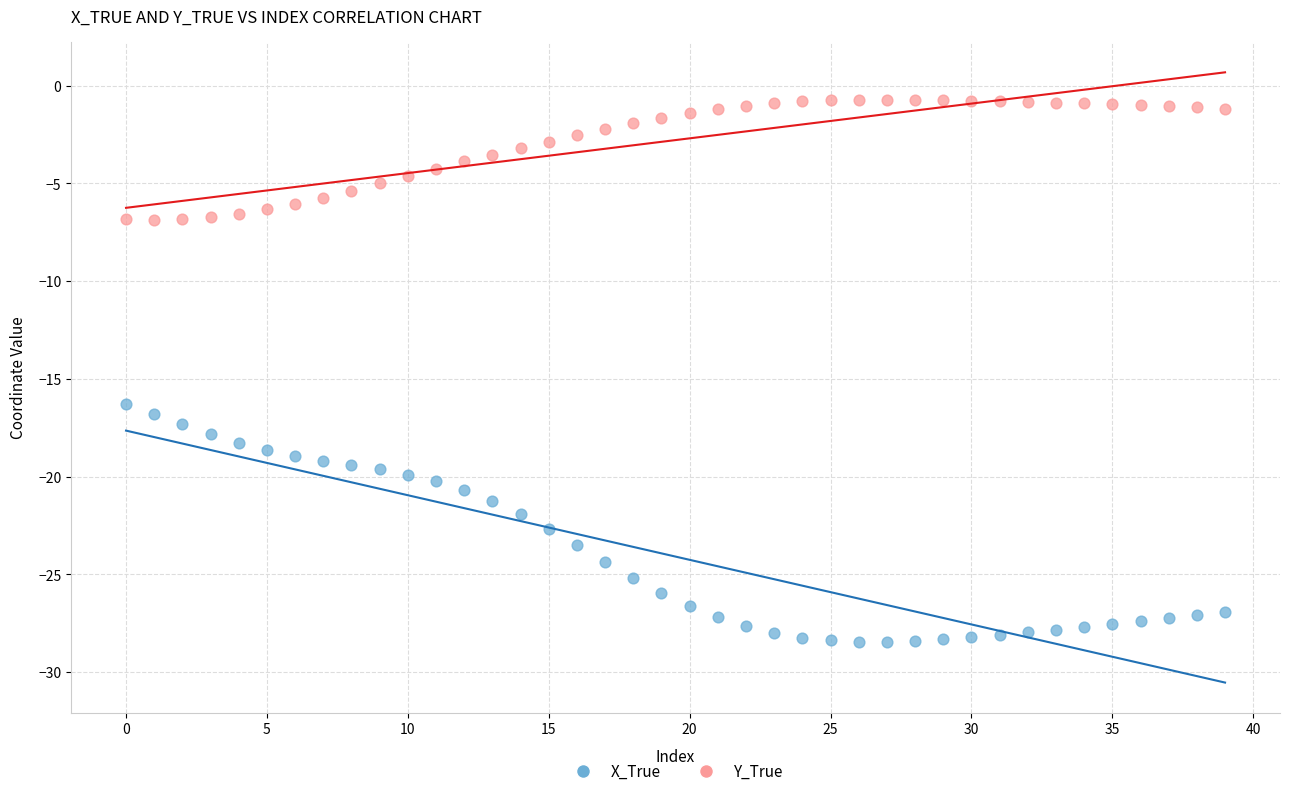

What are all the series names shown in the legend?

X_True, Y_True